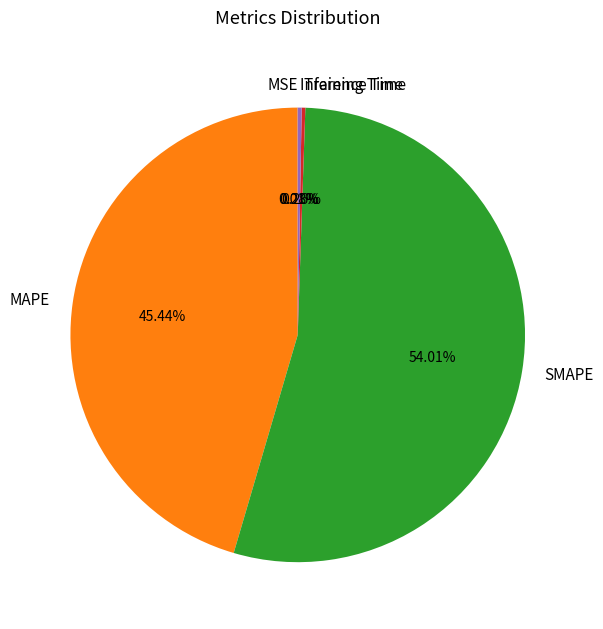

Is there any slice that represents more than half of the pie?

Yes